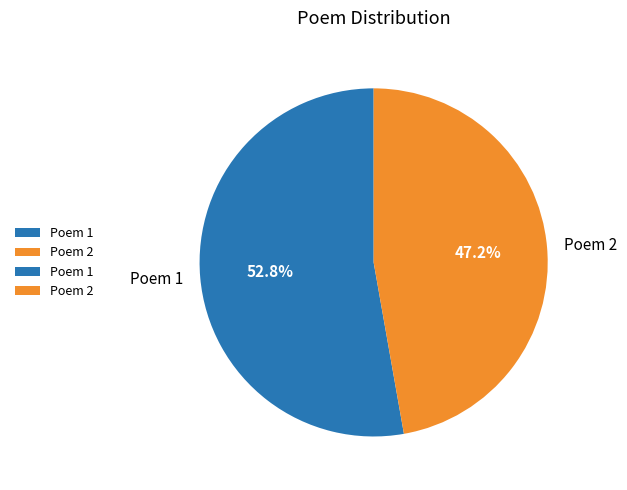

Which has a higher value, Poem 1 or Poem 2?

Poem 1